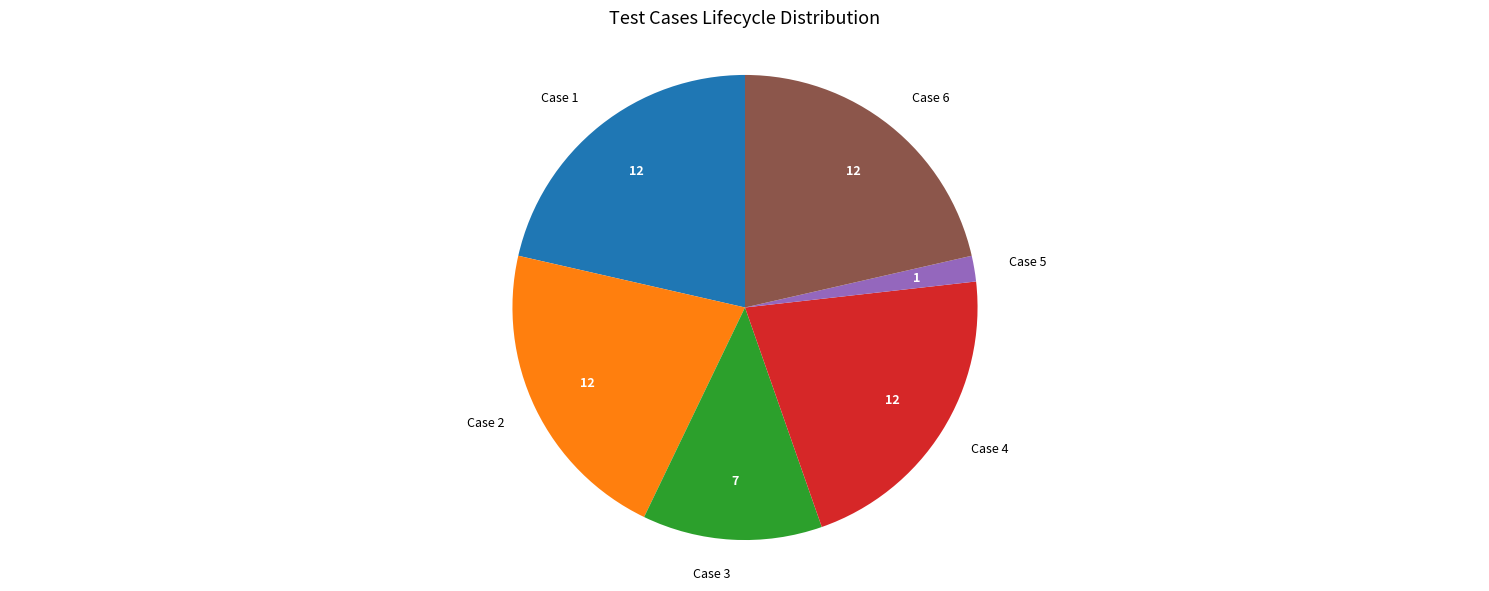

Is the sum of Case 5 and Case 4 greater than half?

No